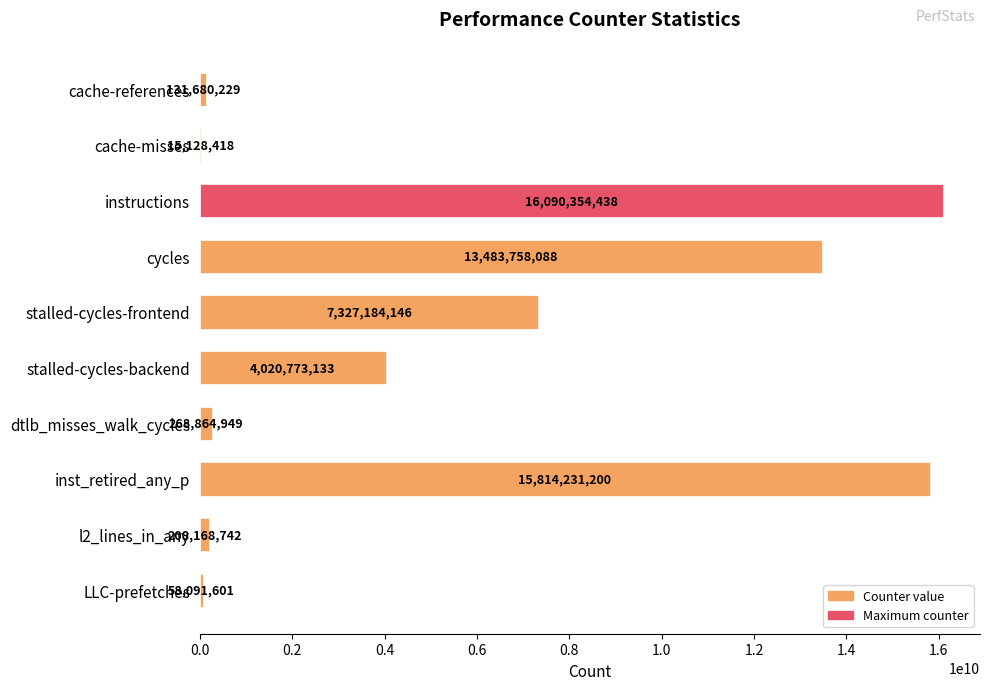

The chart shows a value of 16090354438 at instructions. True or false?

True